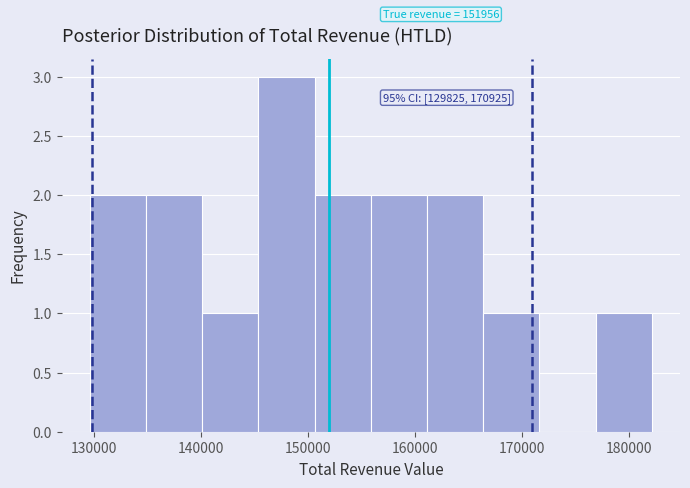

Over which range of the x-axis is the bar tallest?

145000 to 151000